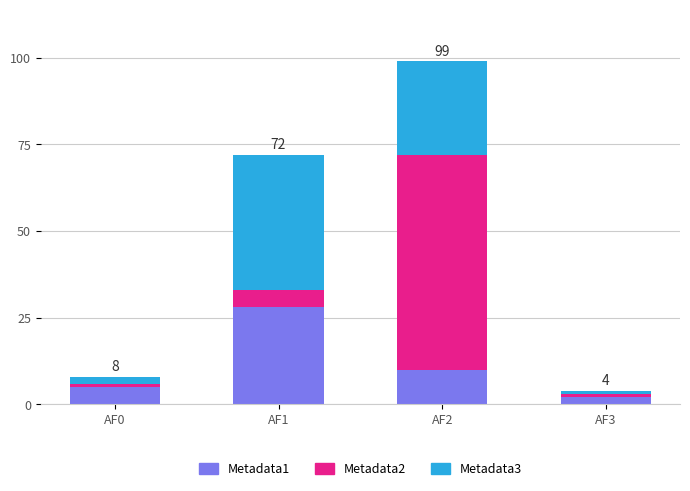

What is the value of the Metadata1 bar at the 1st from the left?

5